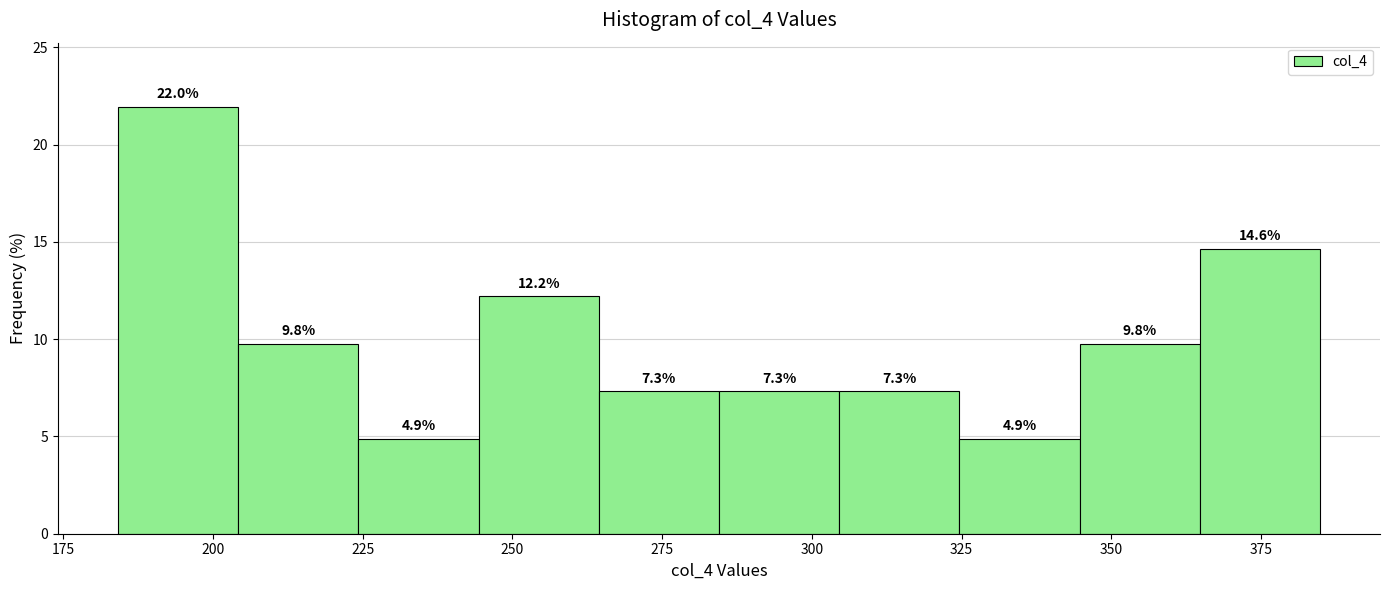

How tall is the bar that spans 245 to 265 on the x-axis? The bar edges are not printed on the chart, so give them approximately, as read against the axis.

12.2